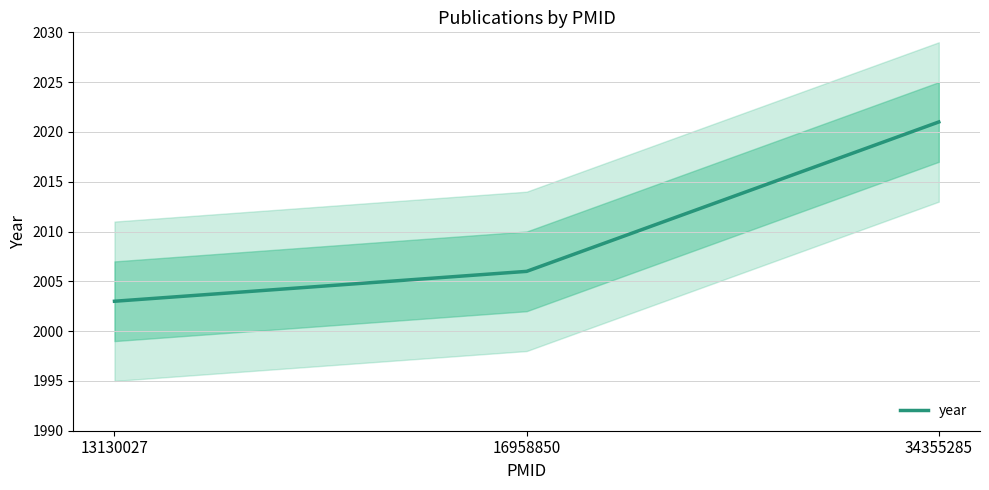

Rank the categories by value from highest to lowest.

34355285, 16958850, 13130027